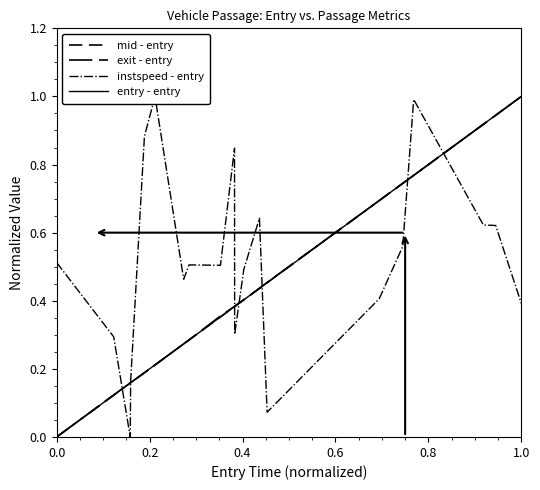

What are all the series names shown in the legend?

mid - entry, exit - entry, instspeed - entry, entry - entry